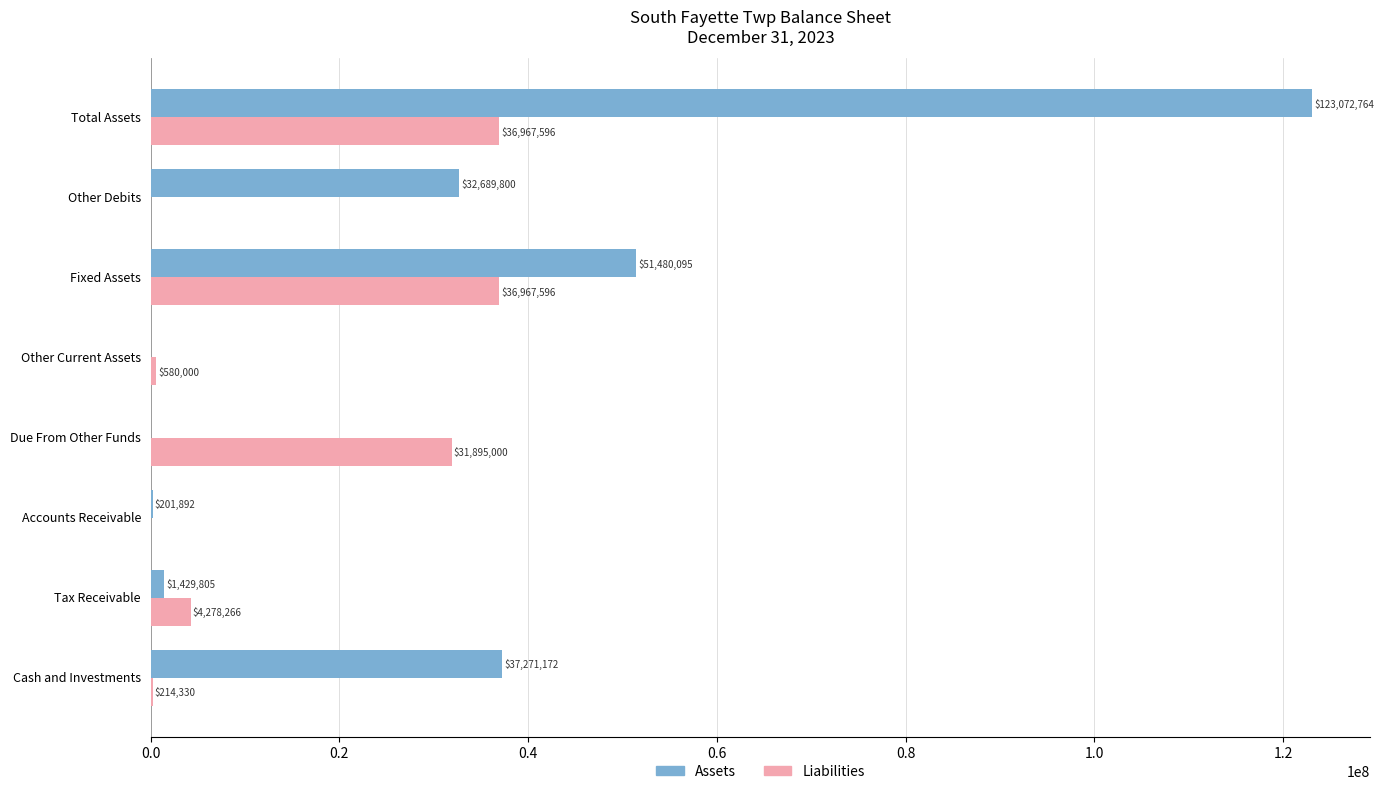

Is the value of Assets at Due From Other Funds greater than the value of Liabilities at Cash and Investments?

No